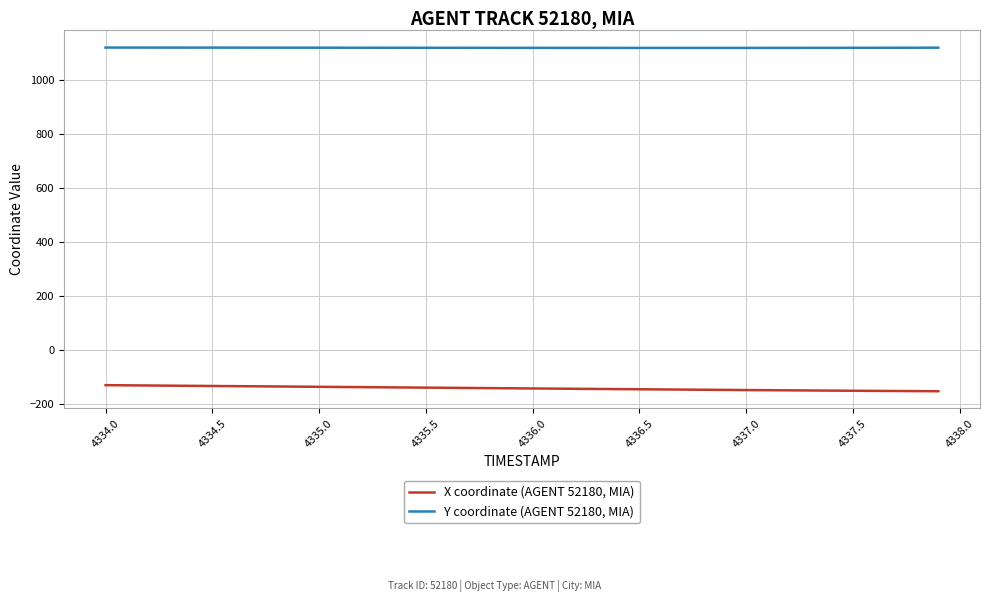

What are all the series names shown in the legend?

X coordinate (AGENT 52180, MIA), Y coordinate (AGENT 52180, MIA)